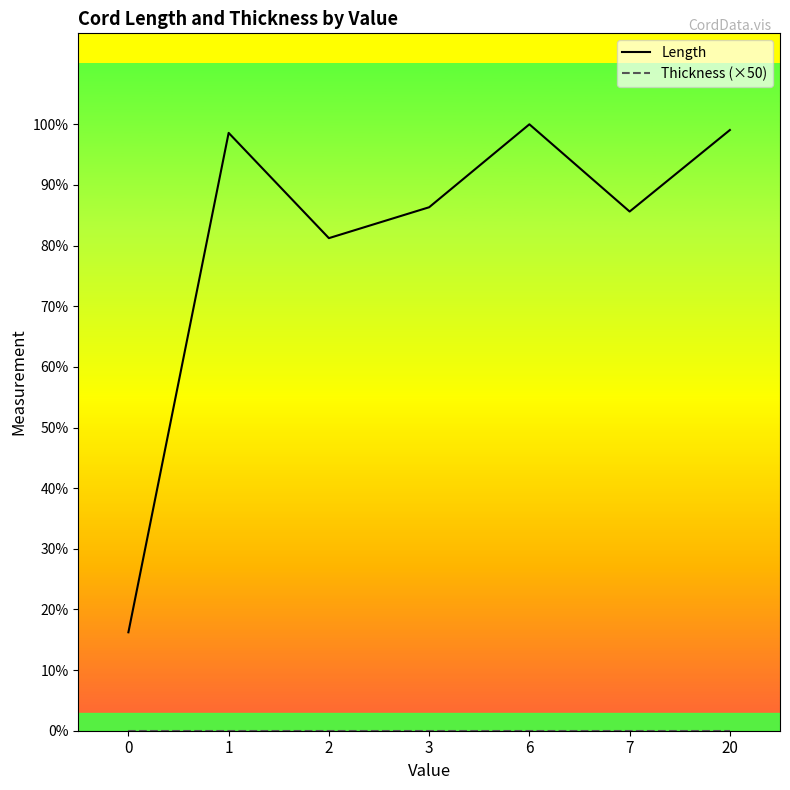

What is the value of the Length point at the 7th from the left?

35.0